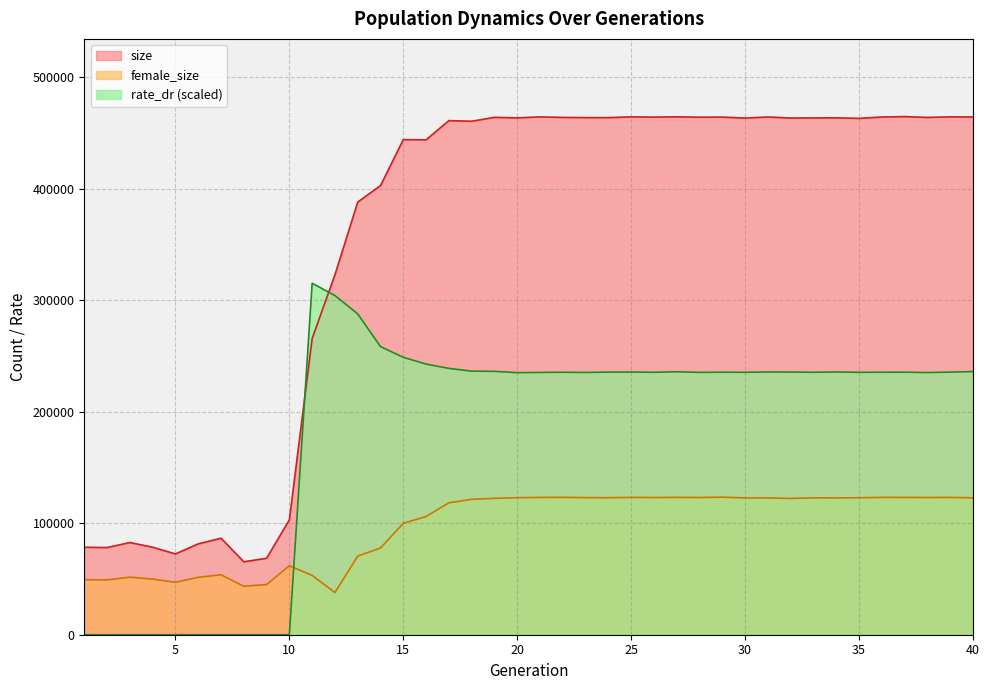

List the series in order of their peak value, lowest first.

female_size, rate_dr (scaled), size